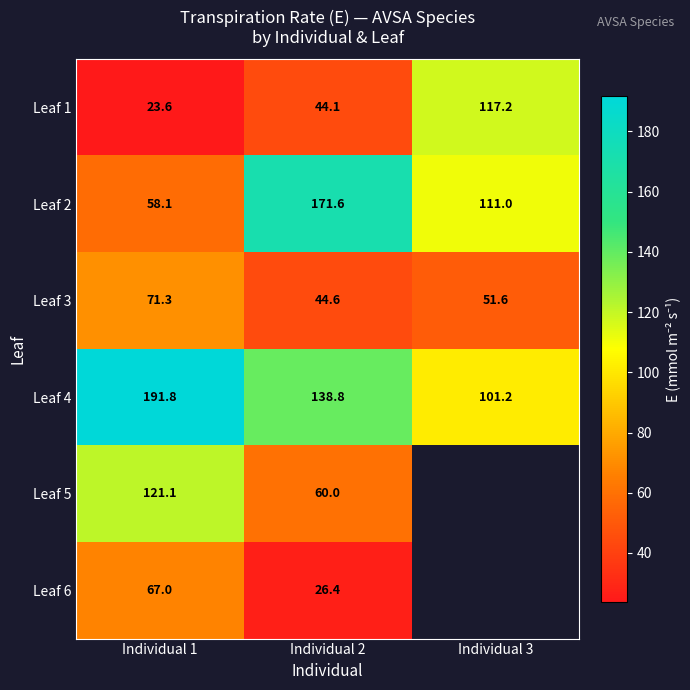

True or false: Leaf 5 has a value of 60.0 at Individual 2.

True